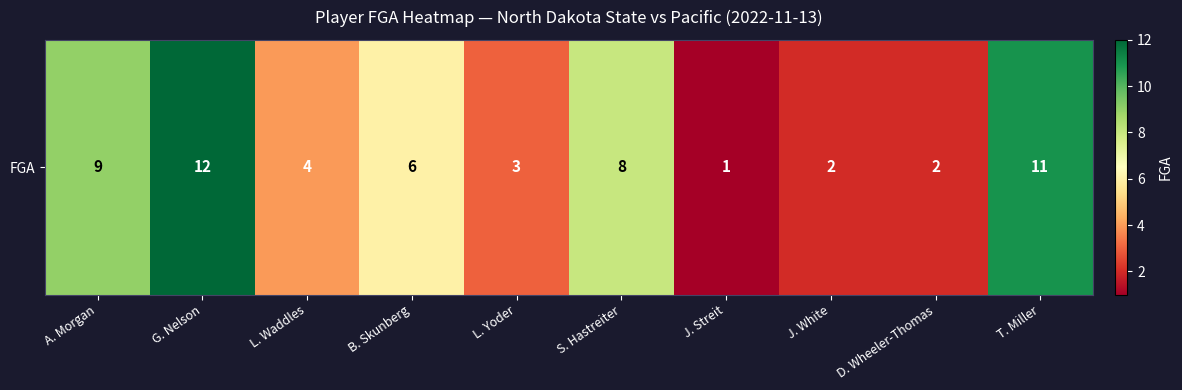

The value at B. Skunberg is 10. True or false?

False